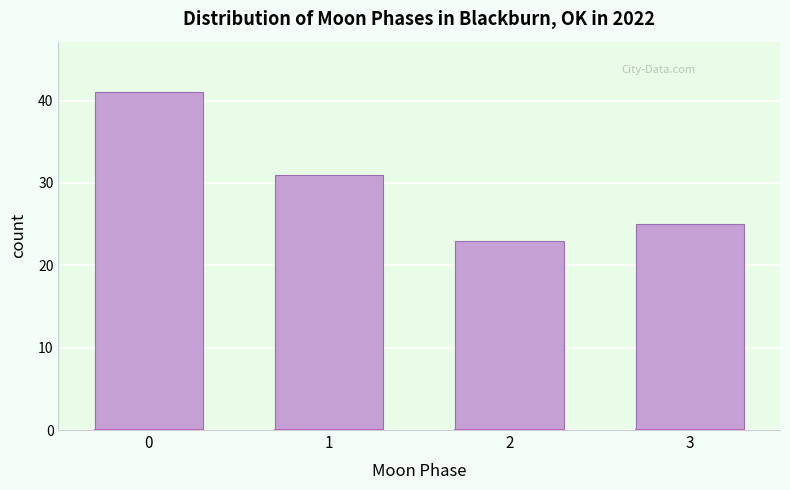

Reading left to right, transcribe all the data shown in this chart.

41	31	23	25